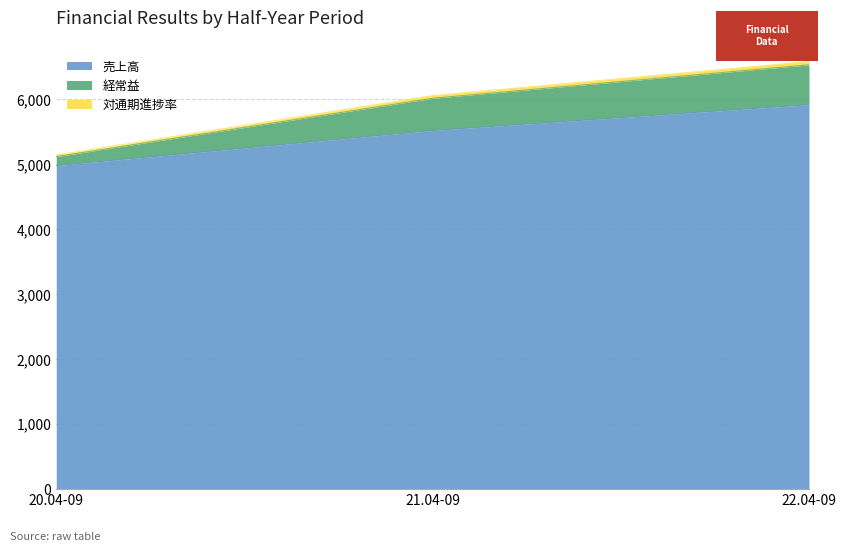

At which category is the sum across all series the highest?

22.04-09